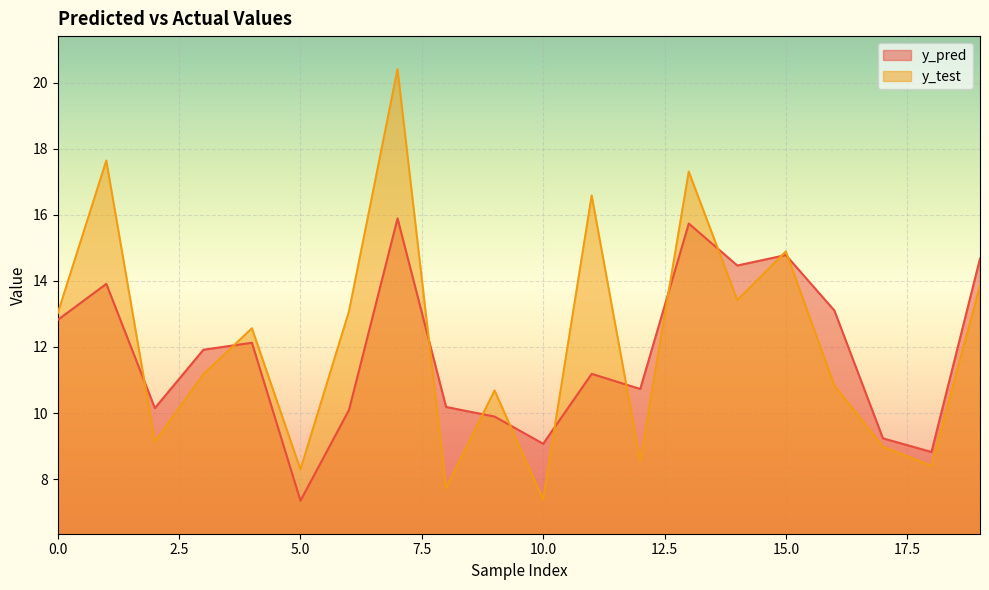

What is the value of the y_test point at the 5th from the left?

12.6